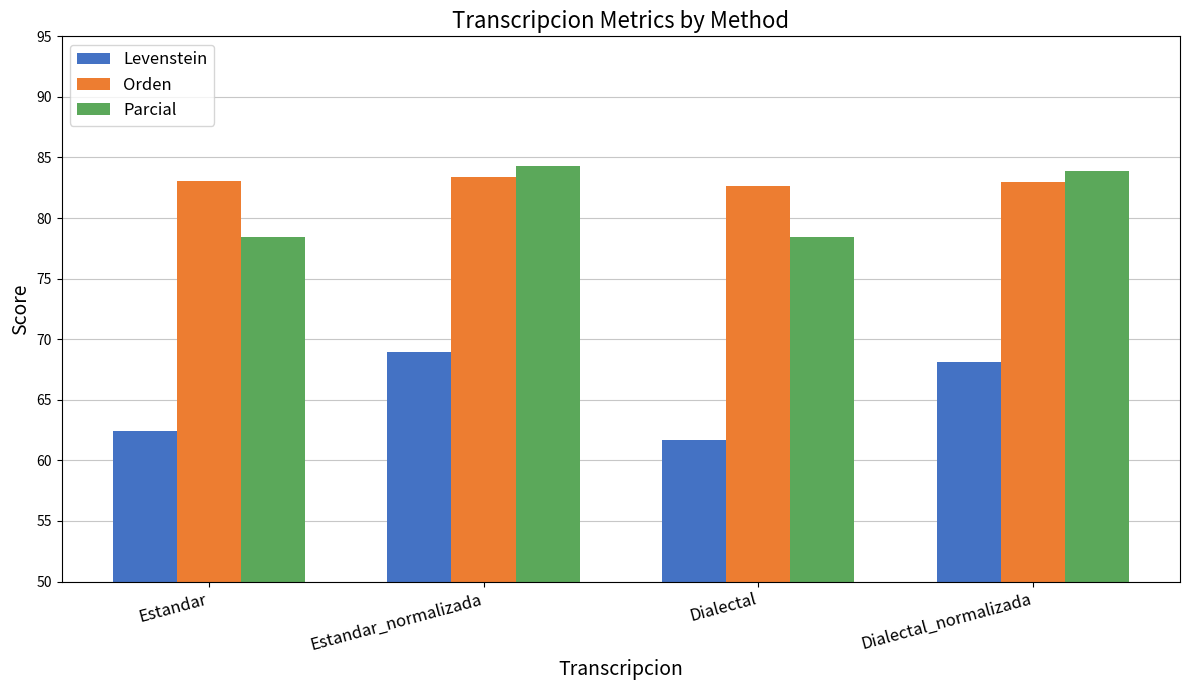

What is the difference between the highest and lowest values at Estandar?

20.6